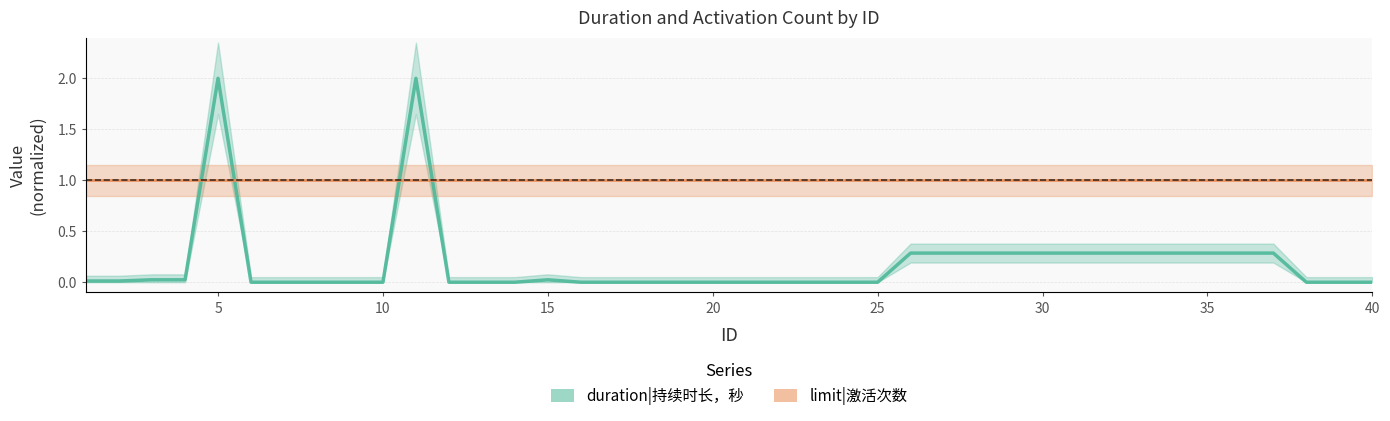

What is the sum of all values?

7.5